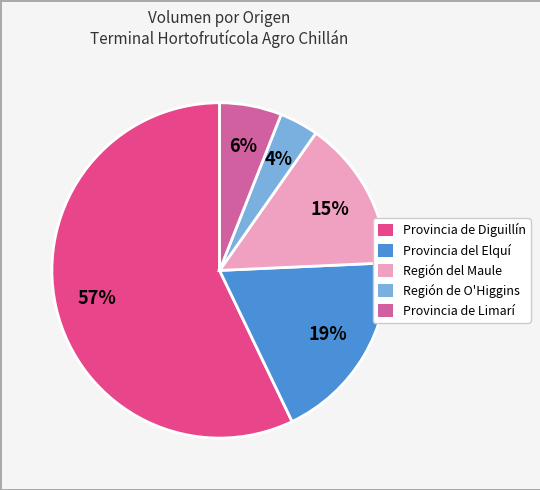

Is there any slice that represents more than half of the pie?

Yes